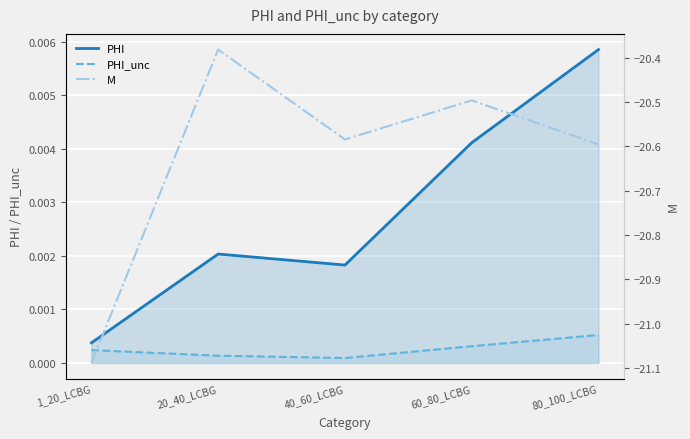

The value of PHI at 20_40_LCBG is 0.0. True or false?

False